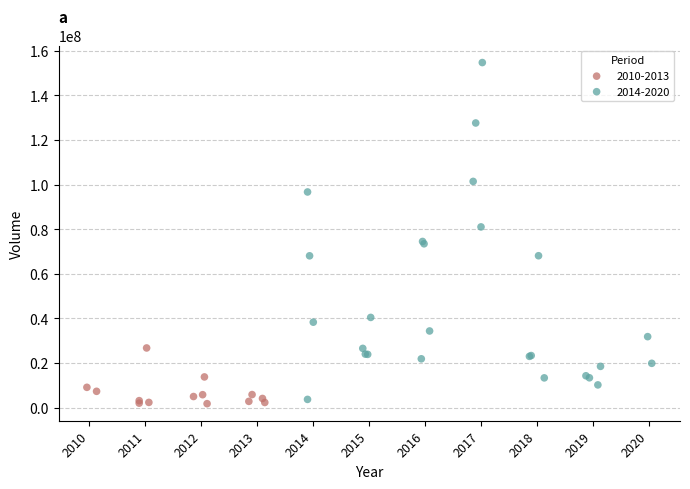

Which series has the widest spread of Y values?

2014-2020